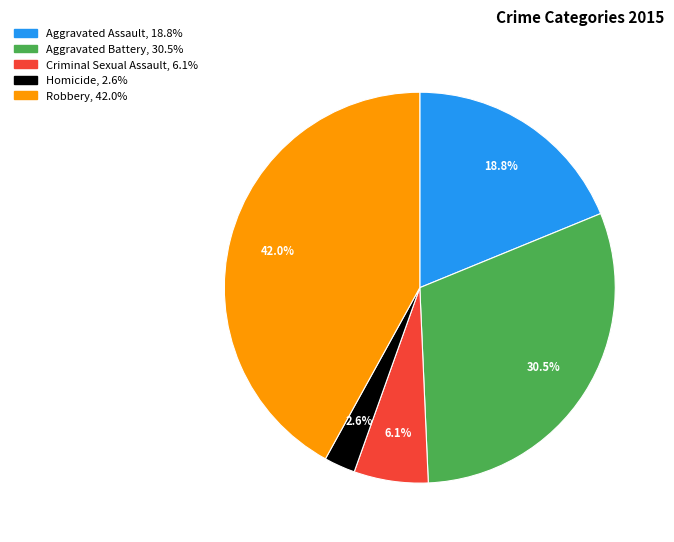

To the nearest percent, what is the combined percentage of Robbery and Criminal Sexual Assault?

48%